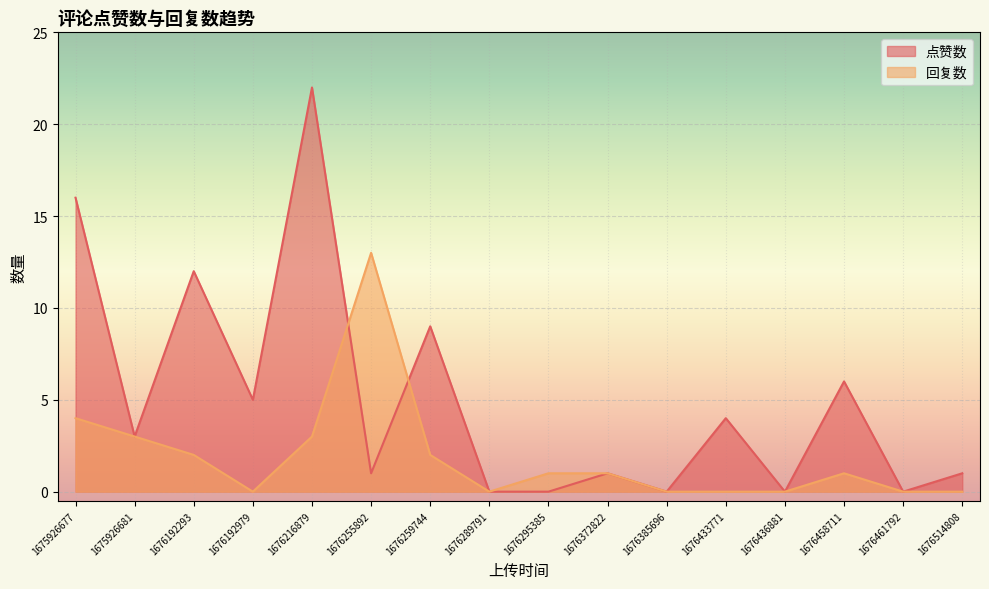

The 回复数 series shows 1 at 1676192293. True or false?

False